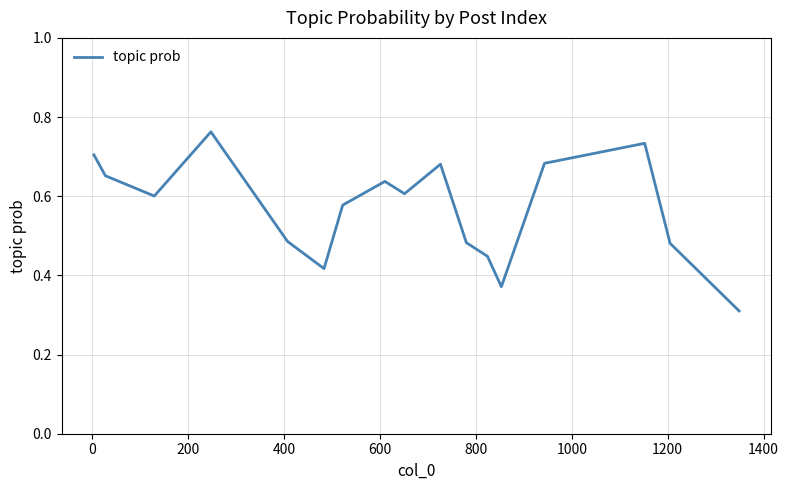

What is the difference between the maximum and second lowest values?

0.4